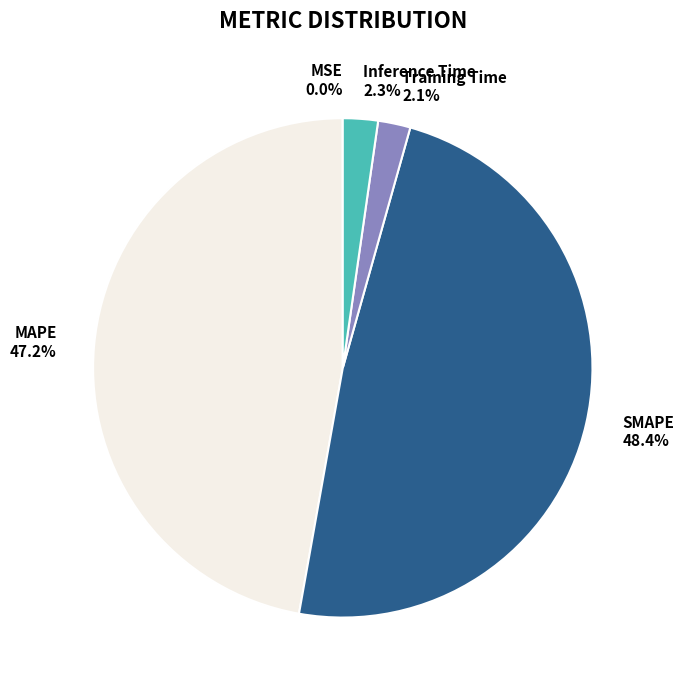

Which slice is the largest?

SMAPE